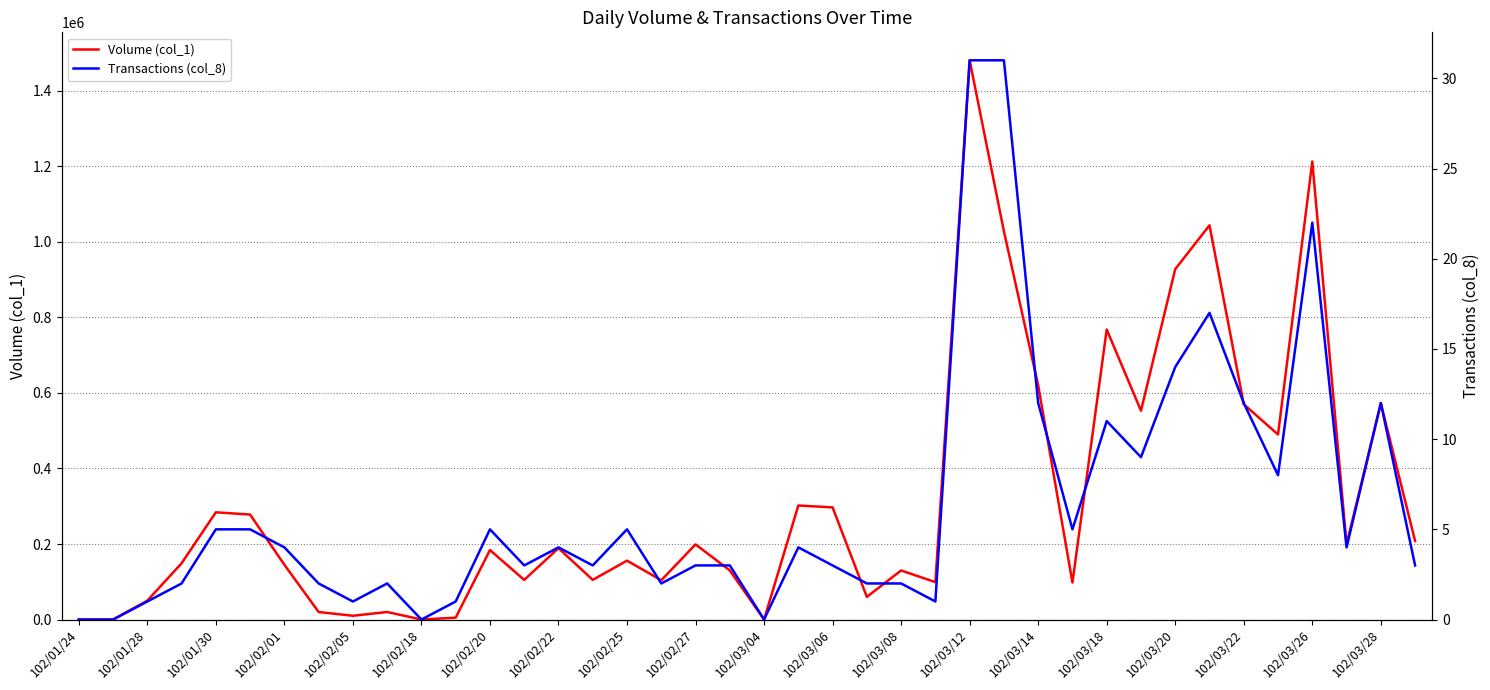

What is the difference between the maximum and minimum values in the Volume (col_1) series?

1481000